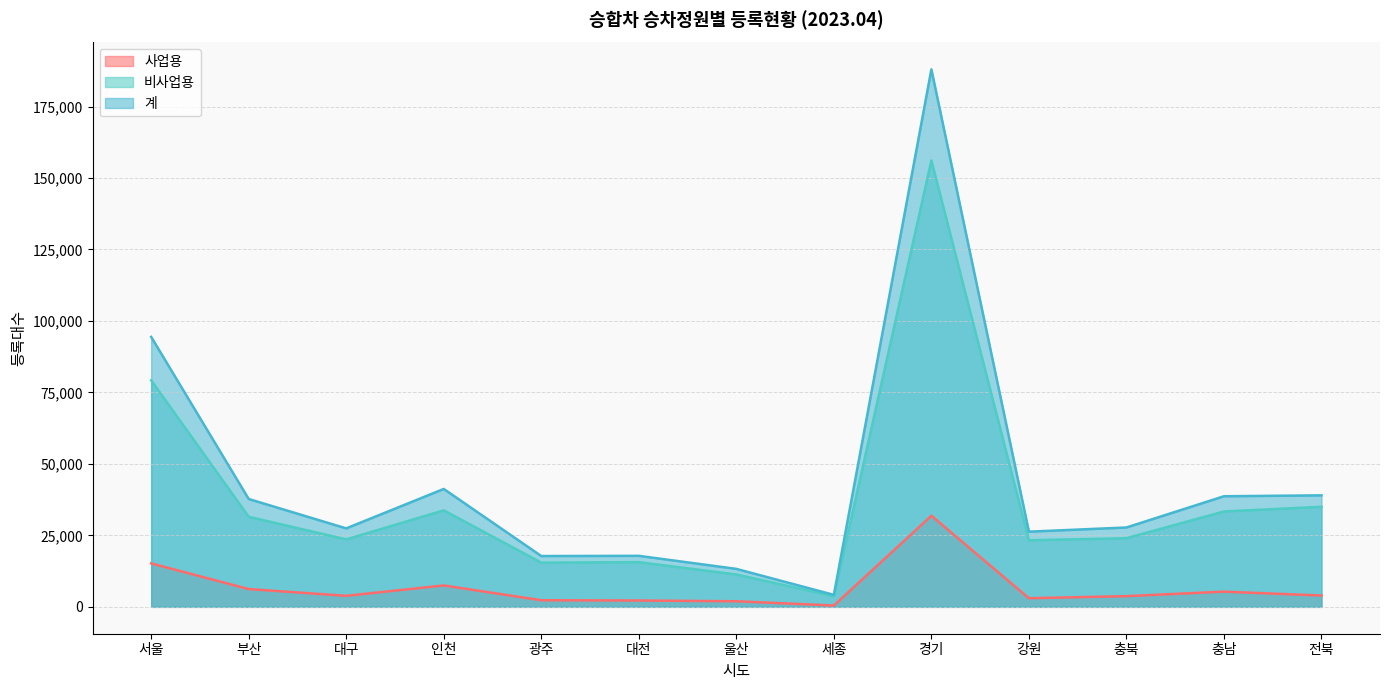

What is the spread (max minus min) of values at 서울?

79227